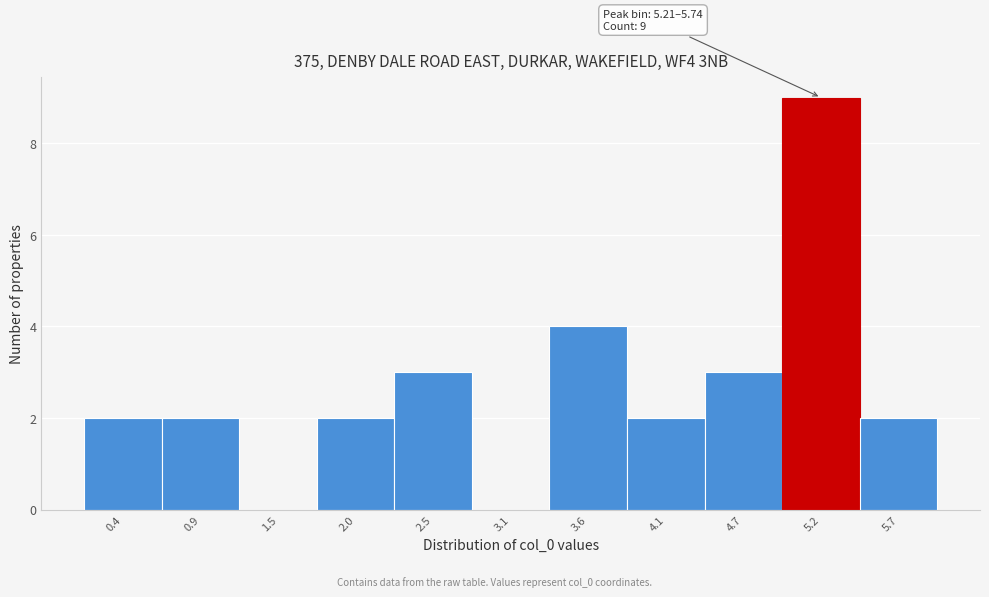

Reading left to right, what are all the values shown in this chart?

0.4=2	0.9=2	1.5=0	2.0=2	2.5=3	3.1=0	3.6=4	4.1=2	4.7=3	5.2=9	5.7=2